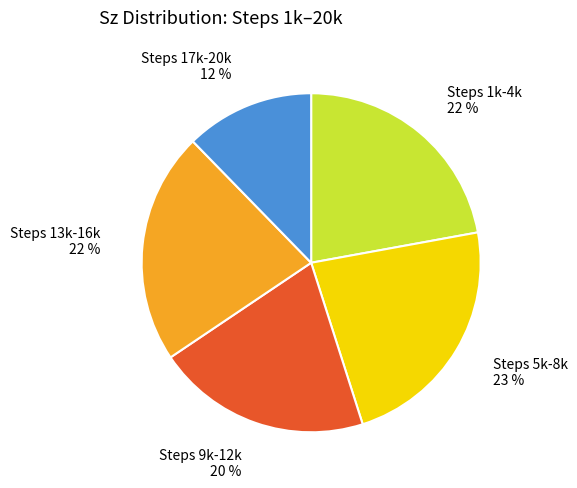

Does any single category account for the majority?

No